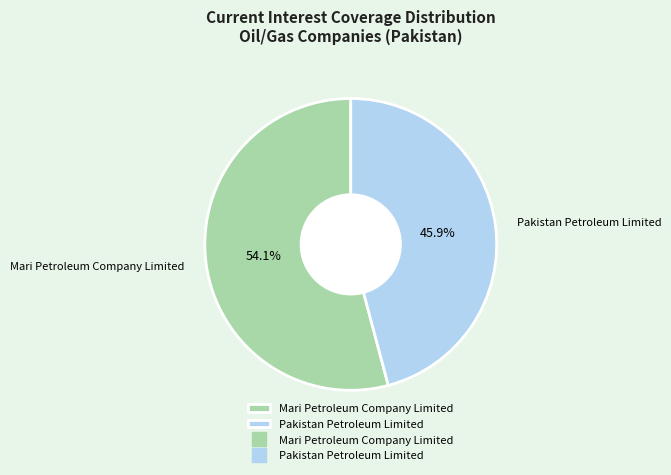

How many segments does this pie chart have?

2